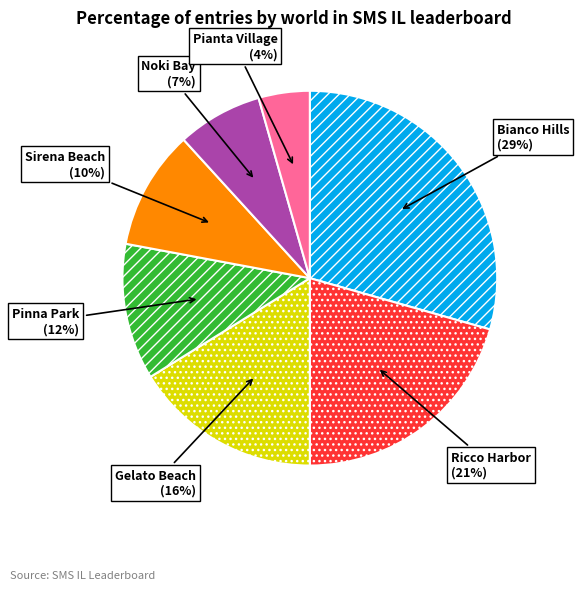

To the nearest percent, what is the combined percentage of Pinna Park and Sirena Beach?

22%